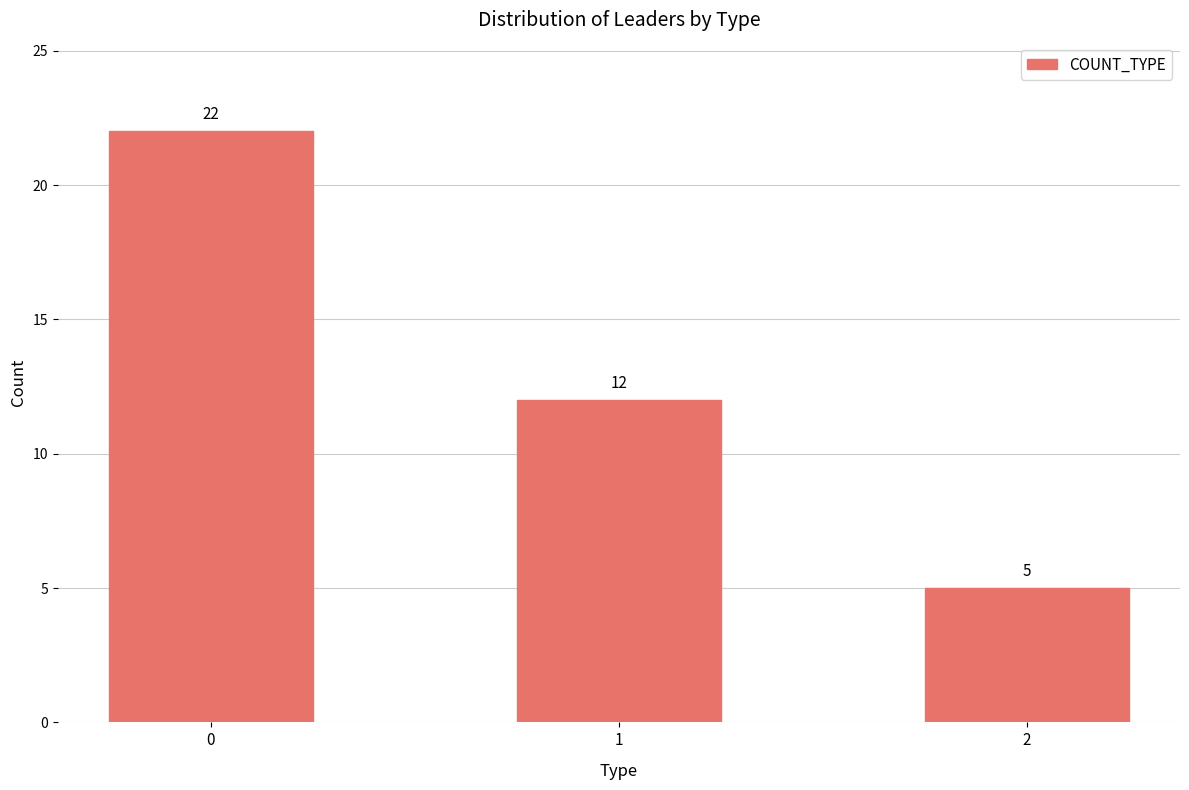

What is the change in value from 0 to 2?

-17